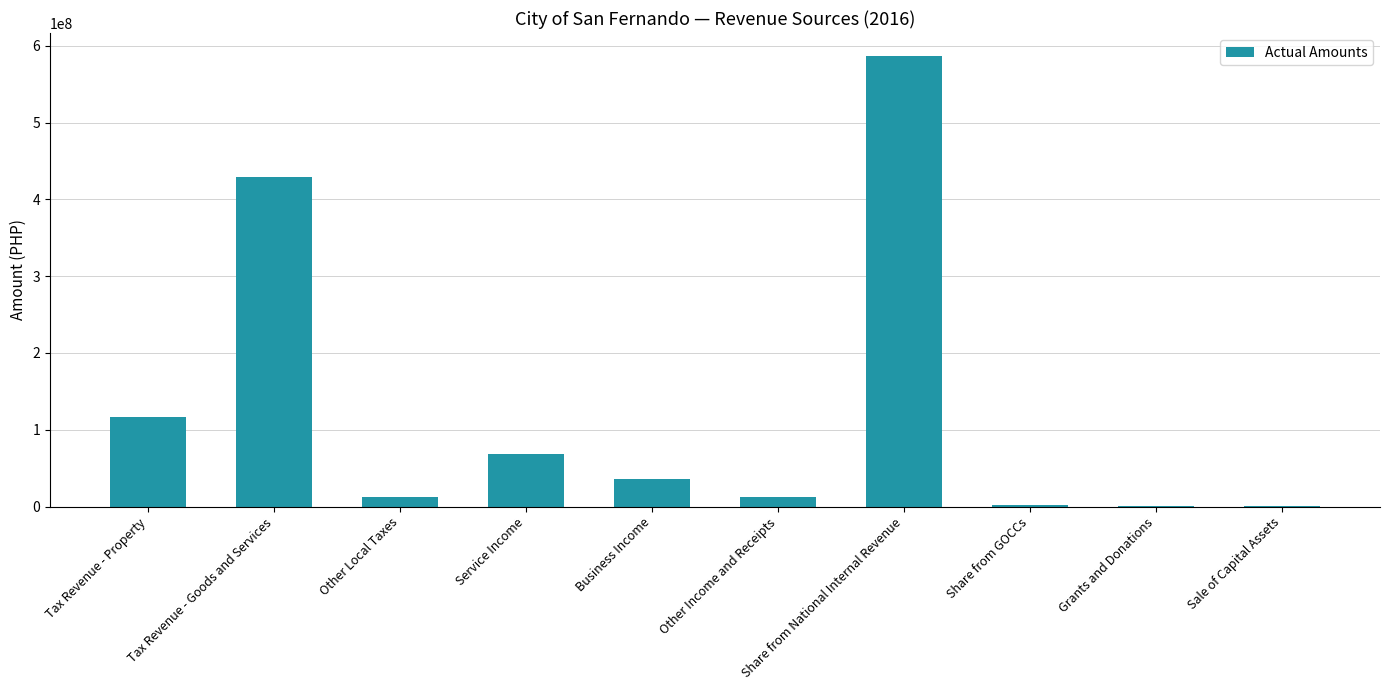

At which label is the value closest to 293736857?

Tax Revenue - Goods and Services